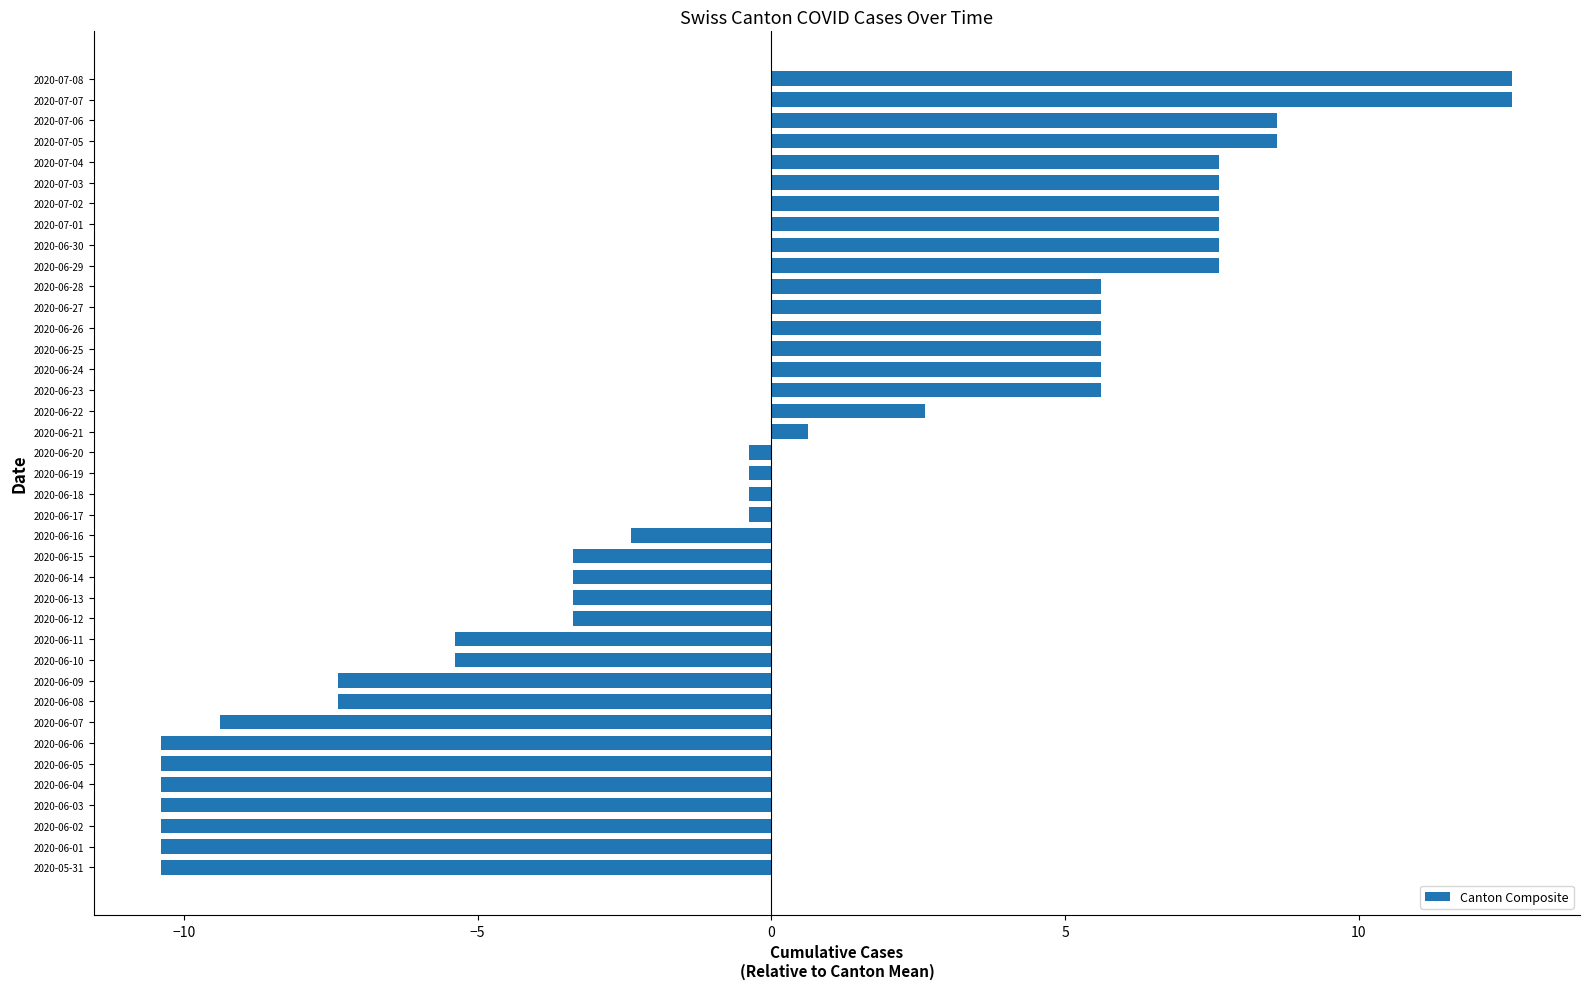

The chart shows a value of 7.6 at 2020-07-03. True or false?

True